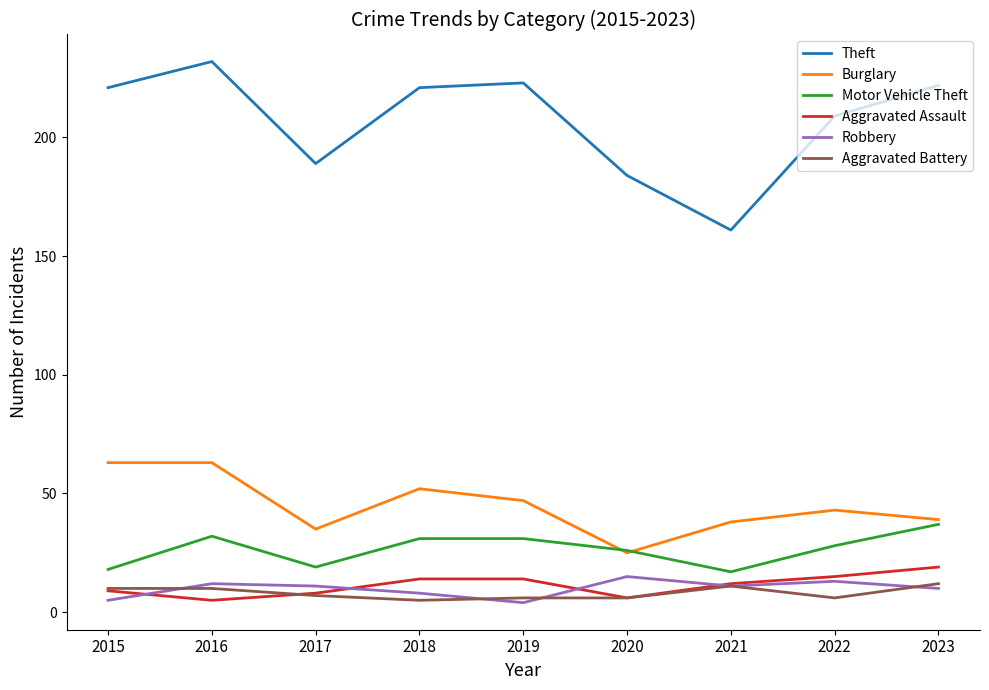

Which series has the widest spread of values?

Theft